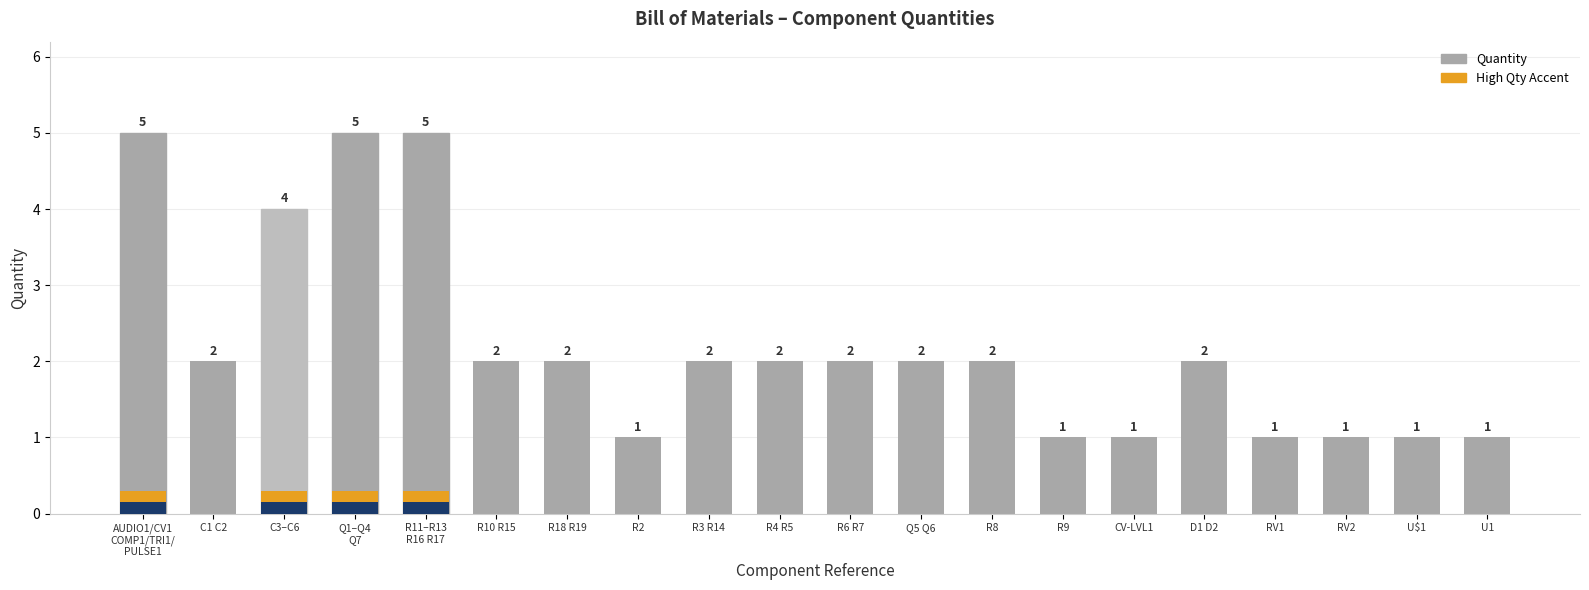

Reading left to right, what are all the values shown in this chart?

5	2	4	5	5	2	2	1	2	2	2	2	2	1	1	2	1	1	1	1